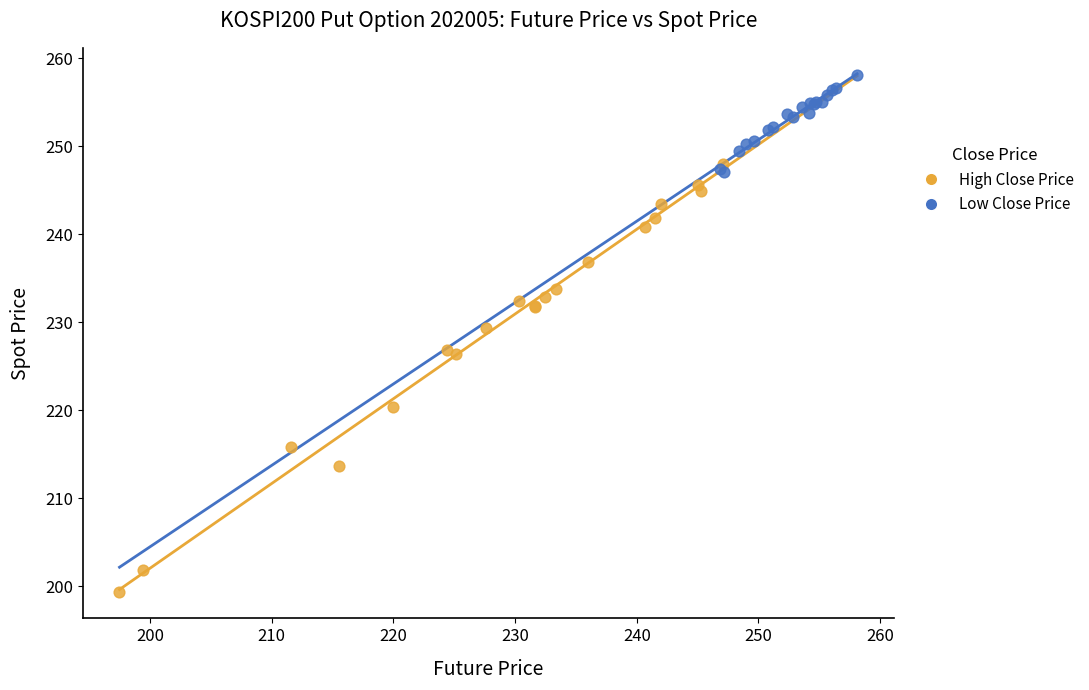

Which series has the widest spread of Y values?

High Close Price